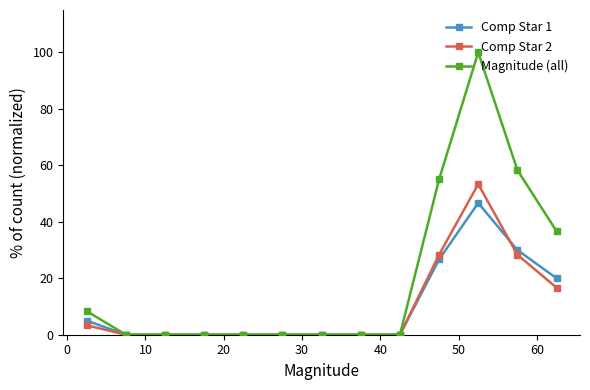

Which series has the largest total across all categories?

Magnitude (all)